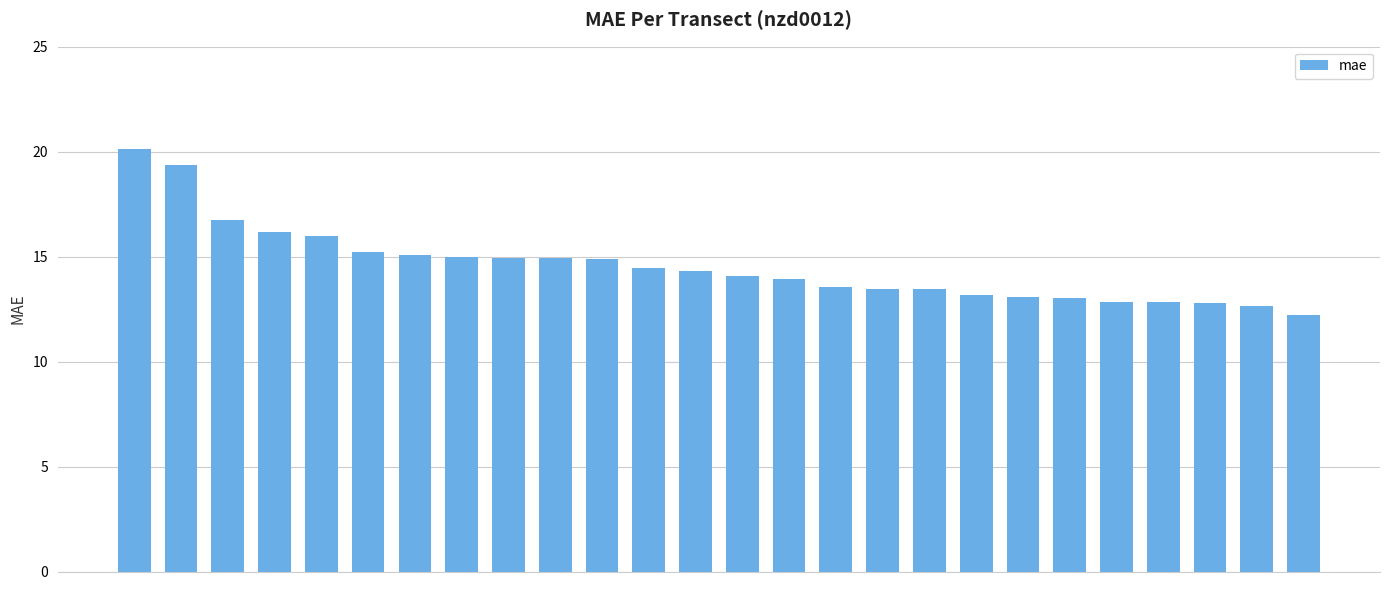

What is the difference between the second highest and minimum values?

7.2